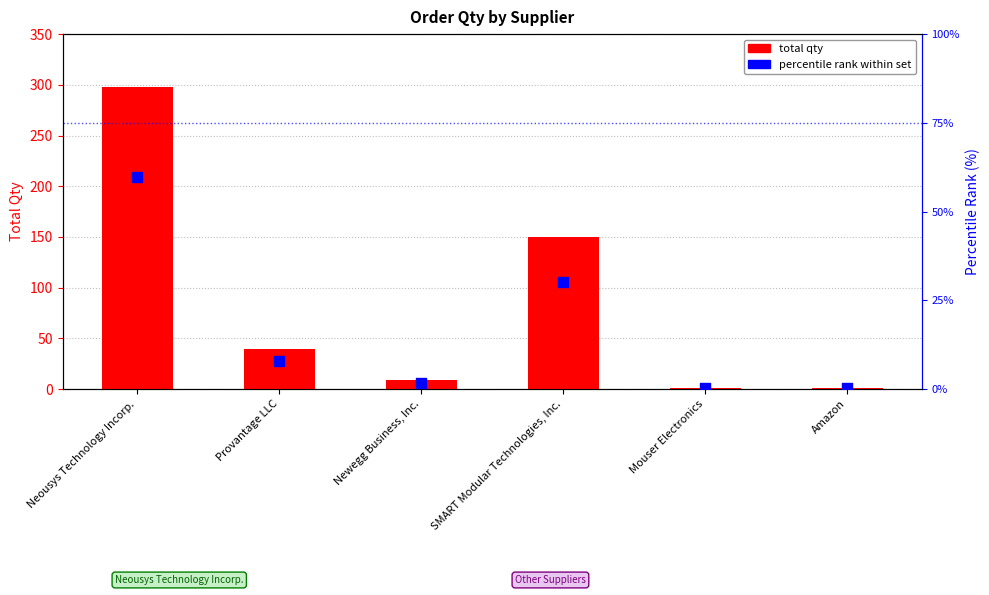

At how many categories does at least one series exceed 214?

1